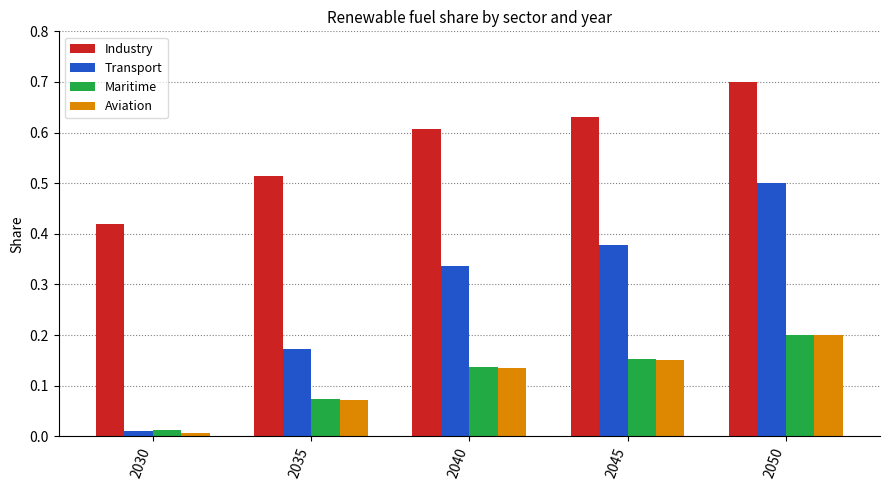

Which series has the largest total across all categories?

Industry